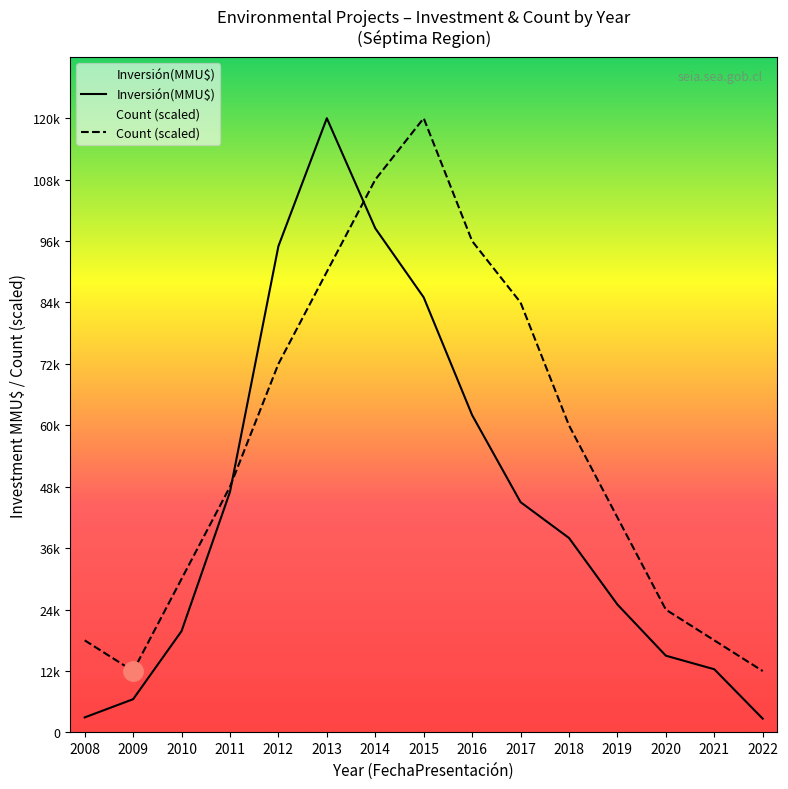

How many lines are shown in the chart?

2